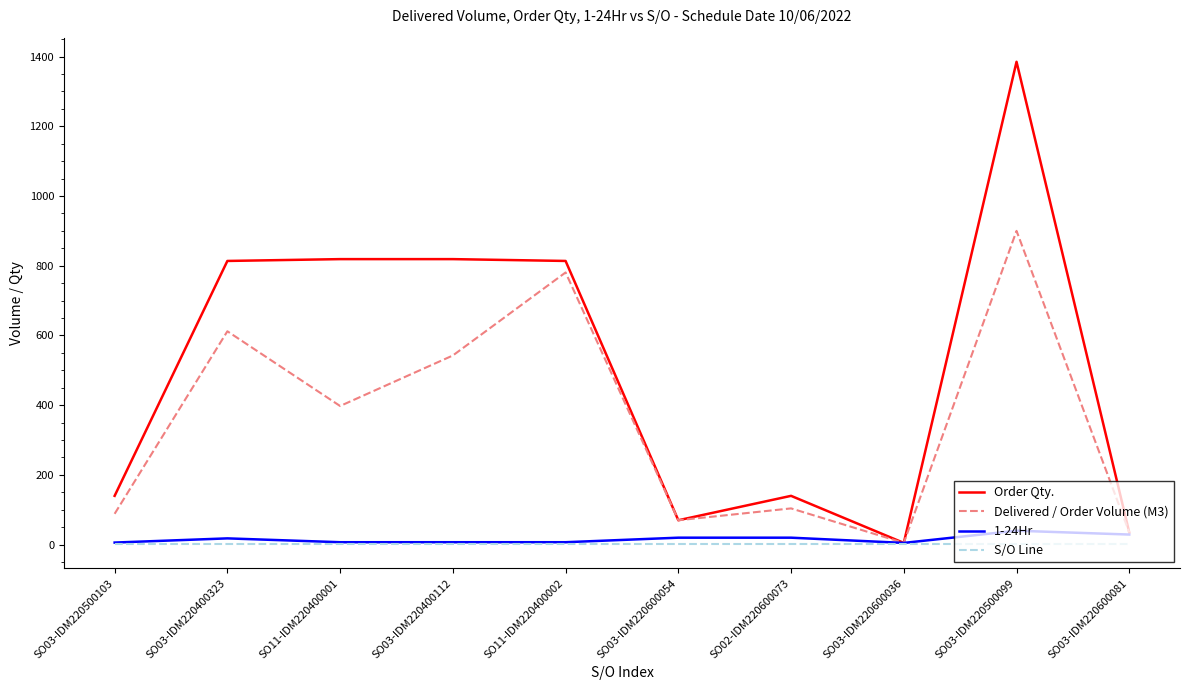

What is the difference between the highest and lowest values at SO03-IDM220600054?

69.0